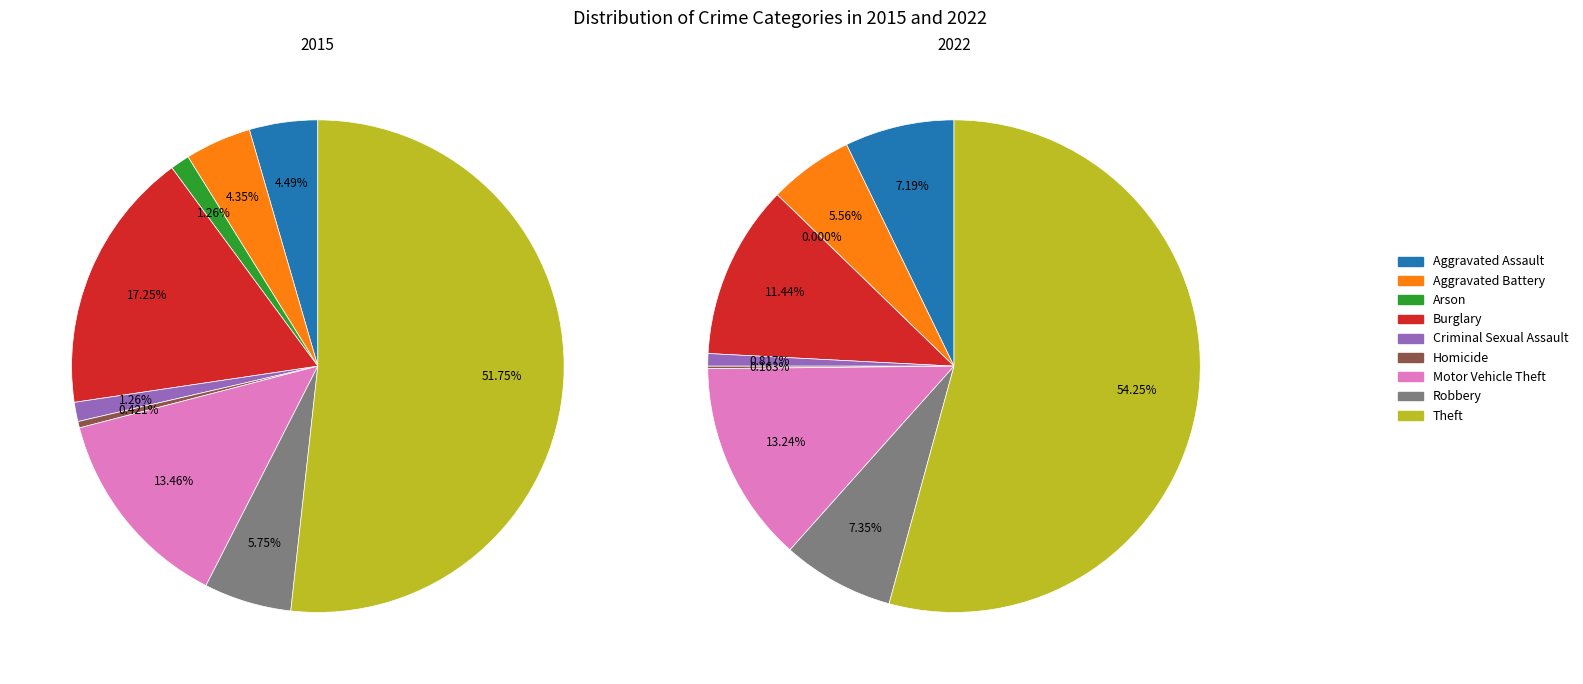

Is it true that Criminal Sexual Assault is 11% of the pie?

False